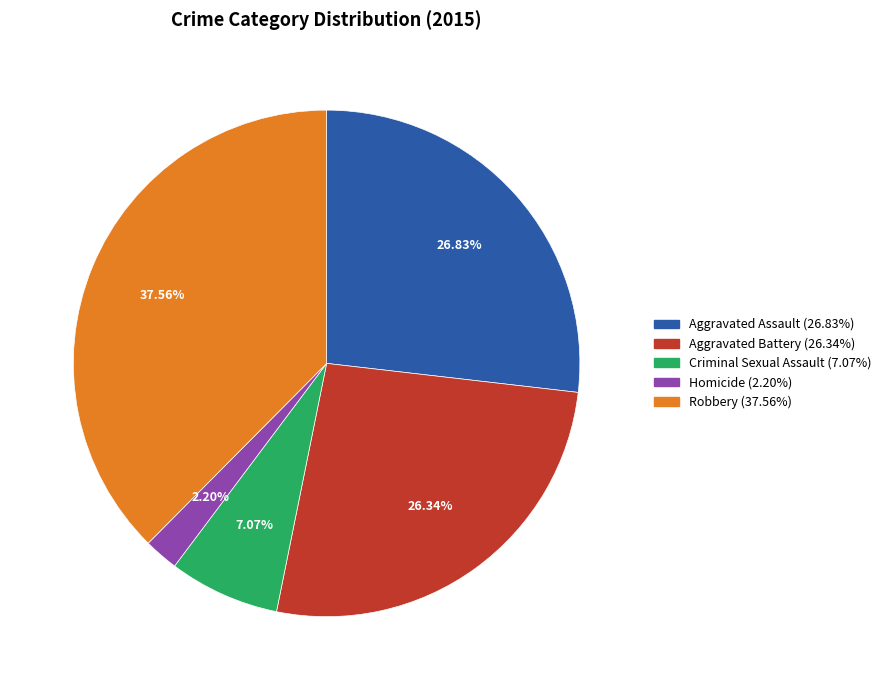

To the nearest percent, what is the combined percentage of Aggravated Assault and Criminal Sexual Assault?

34%